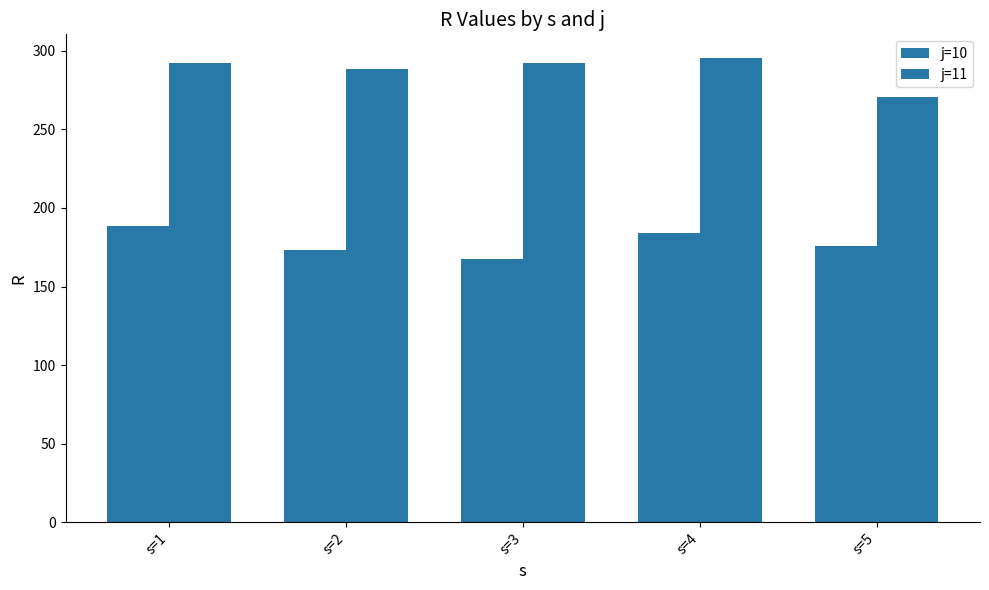

Reading left to right, list all the values displayed in this chart.

j=10: 188.5	173.3	167.4	184.0	175.8
j=11: 292.0	288.6	292.4	295.7	270.6